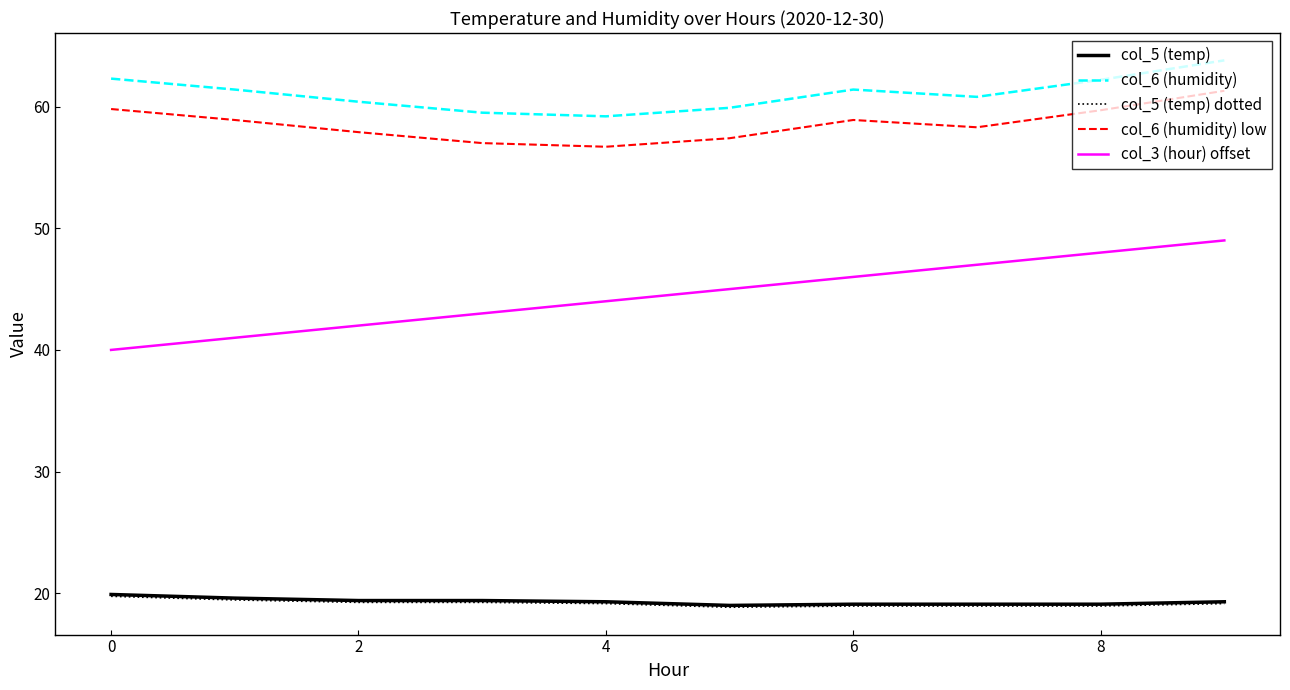

Which series has the largest total across all categories?

col_6 (humidity)